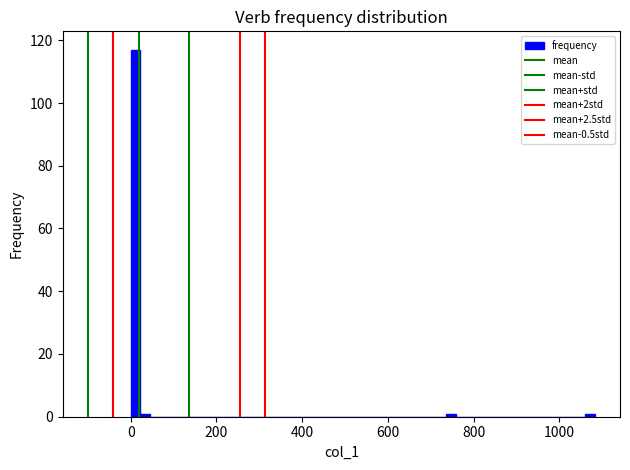

Around what value on the x-axis is the tallest bar? Give the approximate position of its centre, as read against the axis.

20